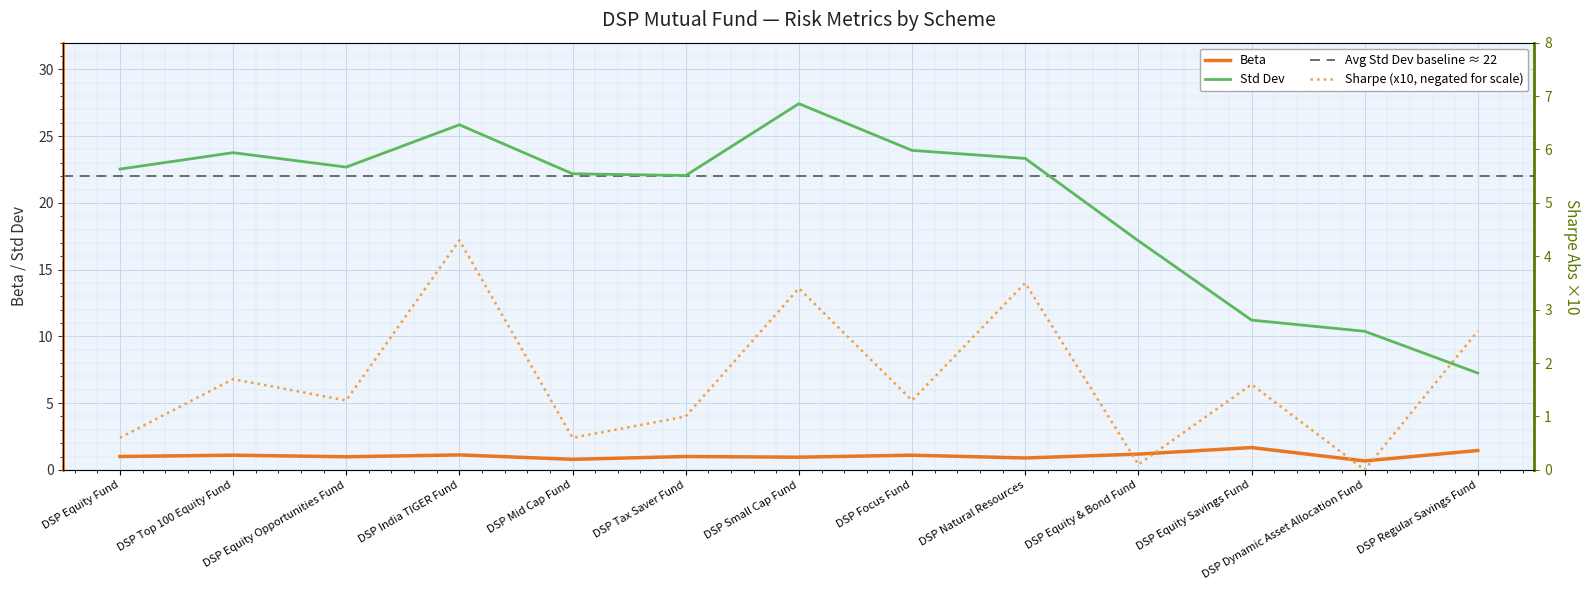

At DSP Equity Savings Fund, list the series in order from largest to smallest.

Std Dev, Beta, Sharpe (x10, negated for scale)